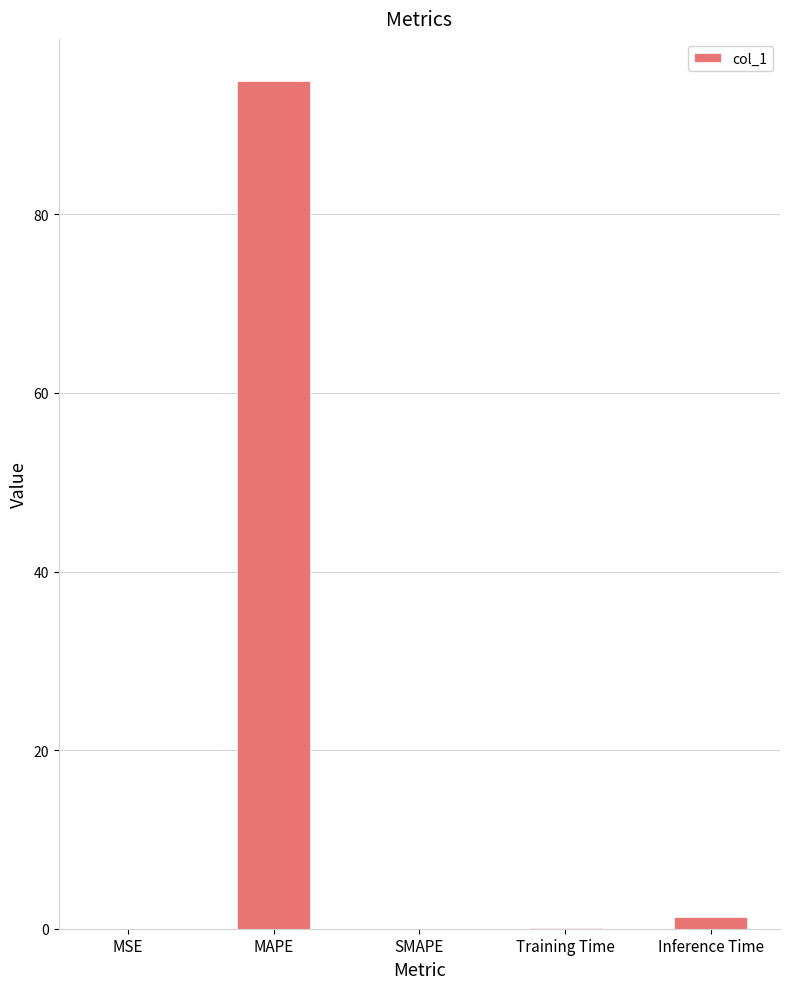

Is it true that the value at Inference Time is 1.3?

True